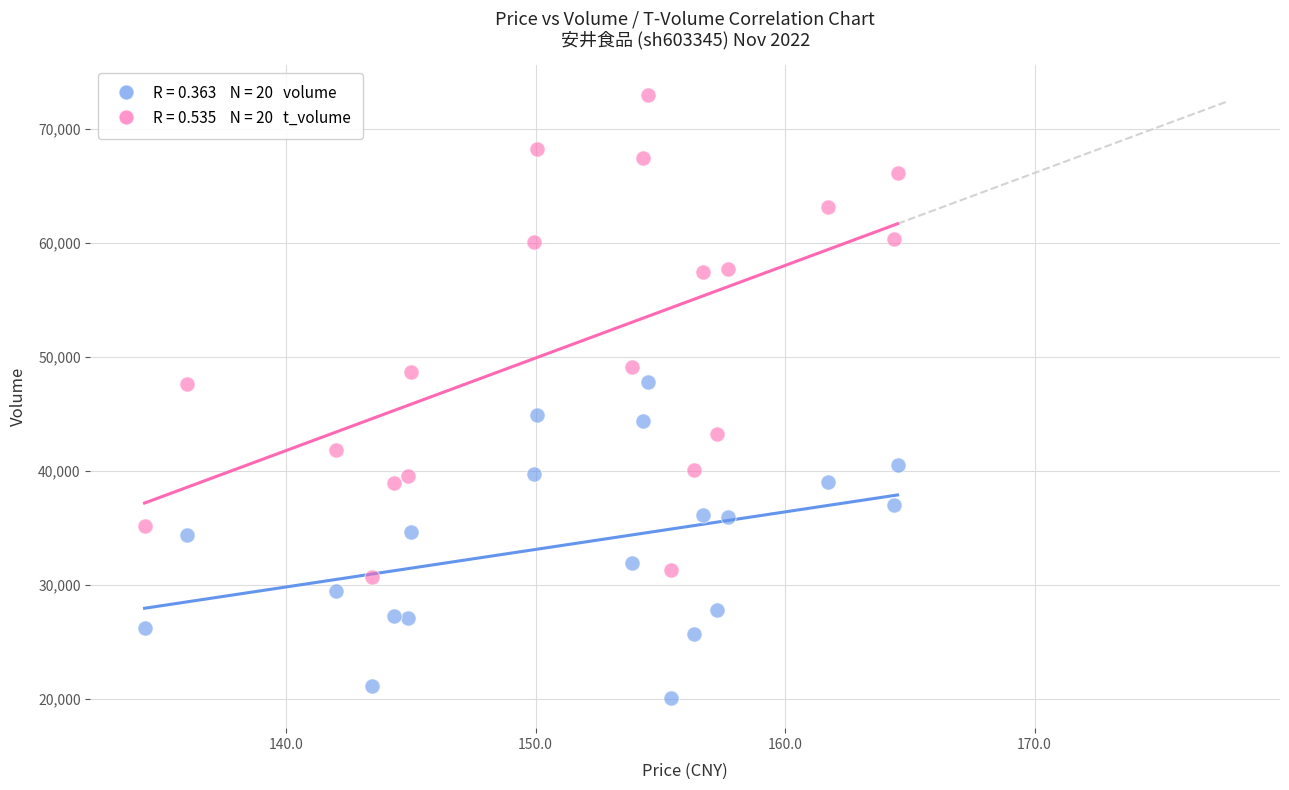

Across all data points, what is the range of Y values (max minus min)?

52840